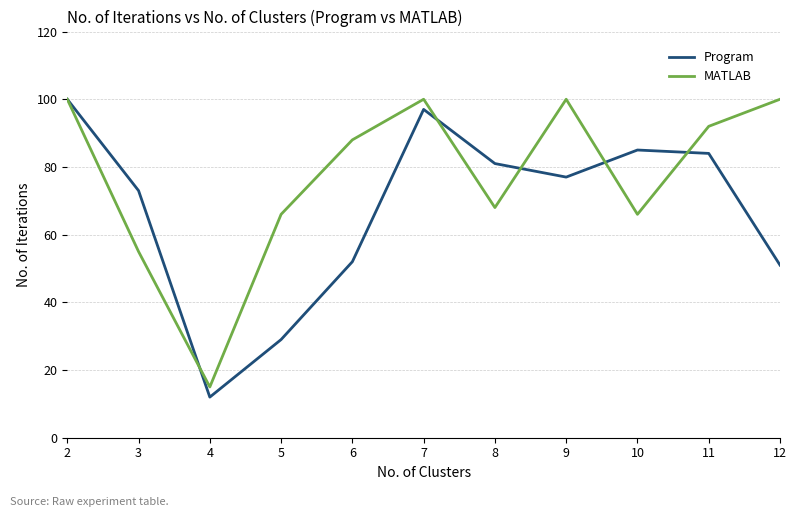

Reading right to left, transcribe all the data shown in this chart.

Program: 51	84	85	77	81	97	52	29	12	73	100
MATLAB: 100	92	66	100	68	100	88	66	15	55	100